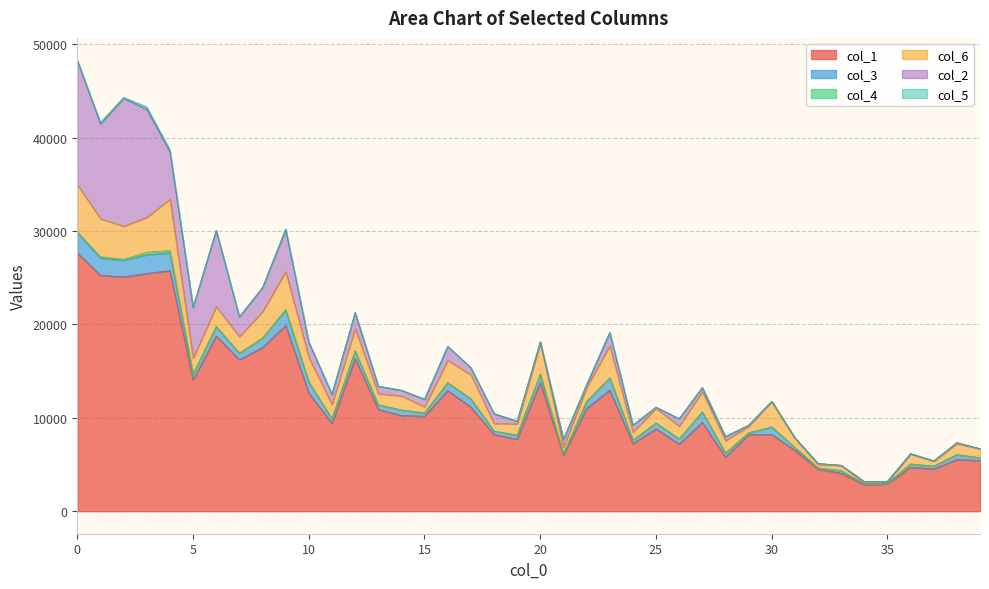

List the labels in order of col_2 value, largest first.

2, 0, 3, 1, 6, 5, 4, 9, 8, 7, 12, 10, 16, 23, 11, 18, 21, 15, 13, 26, 17, 24, 14, 27, 28, 22, 19, 34, 29, 25, 20, 32, 38, 31, 35, 33, 30, 36, 37, 39